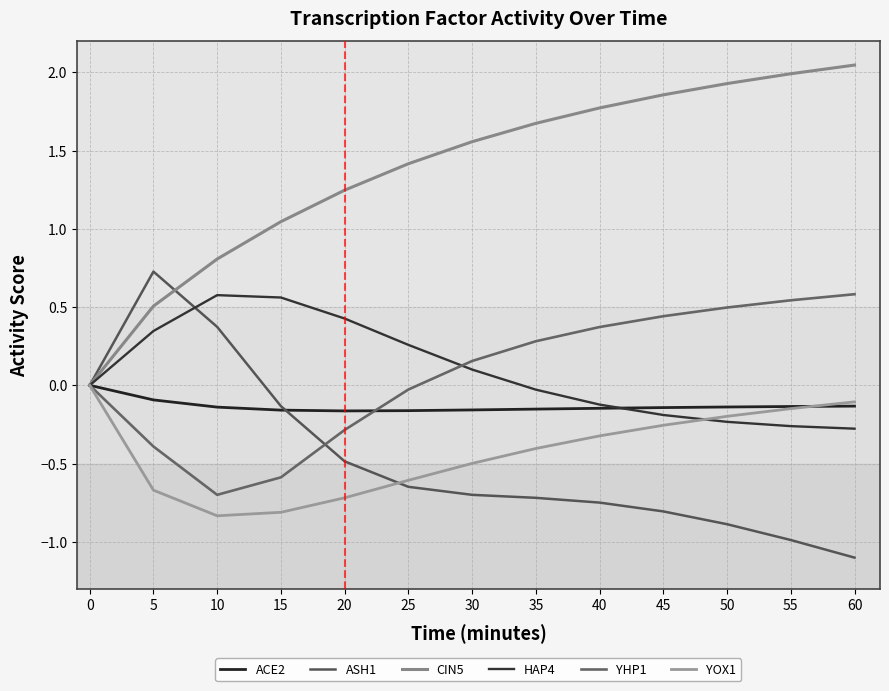

How many negative values does the ACE2 series have?

12